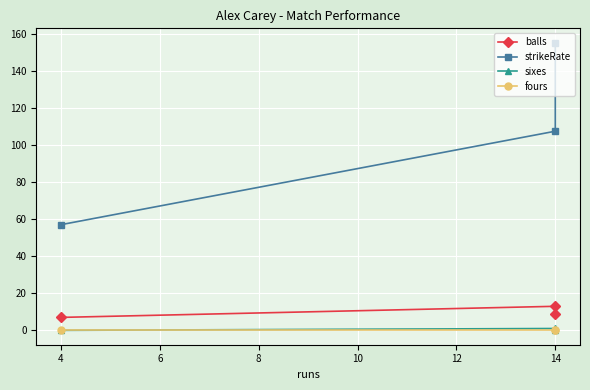

Reading left to right, extract all data points from this chart.

balls: 9.0	13.0	7.0
strikeRate: 155.6	107.7	57.1
sixes: 0.0	1.0	0.0
fours: 0.0	0.0	0.0